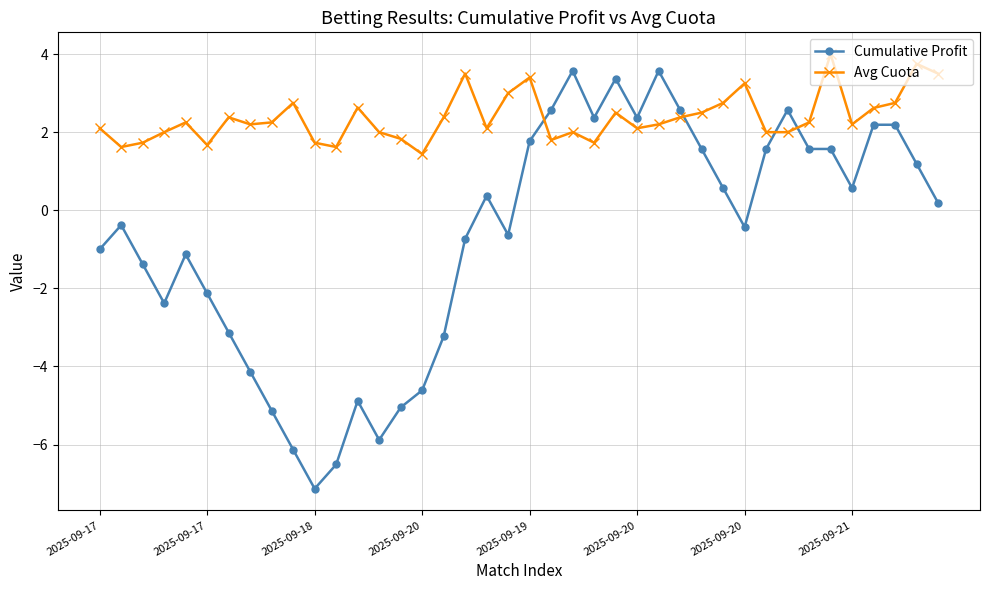

Which series has the largest total across all categories?

Avg Cuota